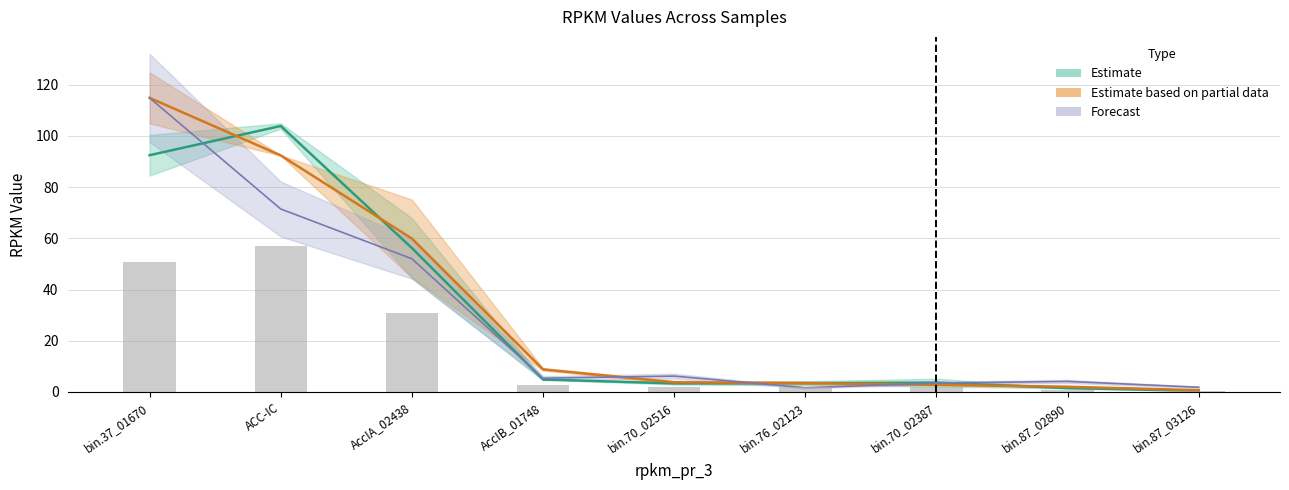

What is the highest value of the rpkm_pr_1 series?

57.1